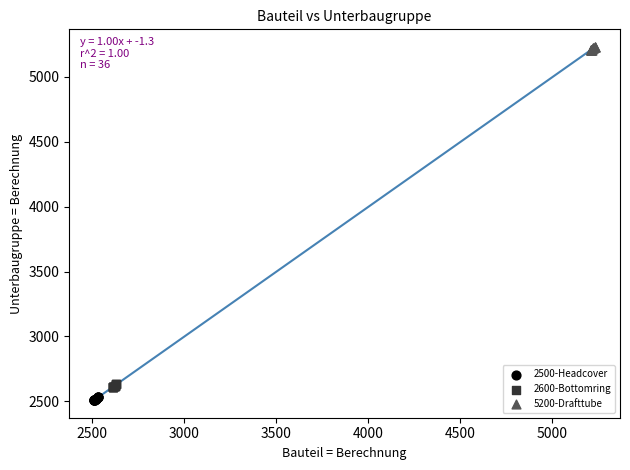

Which series reaches the minimum Y coordinate?

2500-Headcover